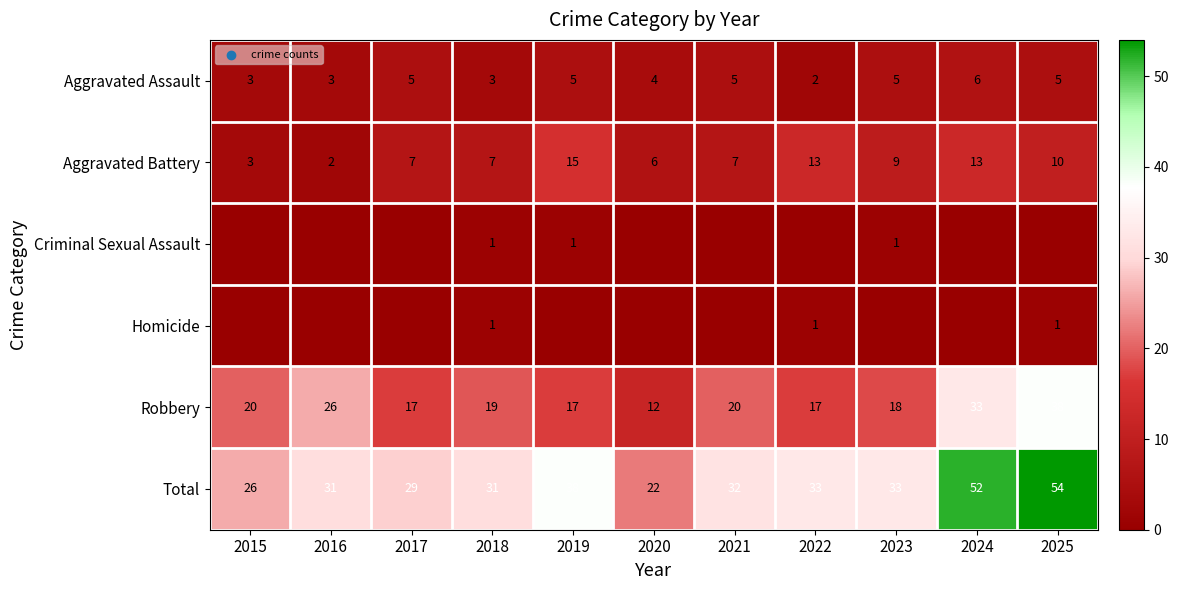

True or false: Aggravated Battery has a value of 13 at 2023.

False